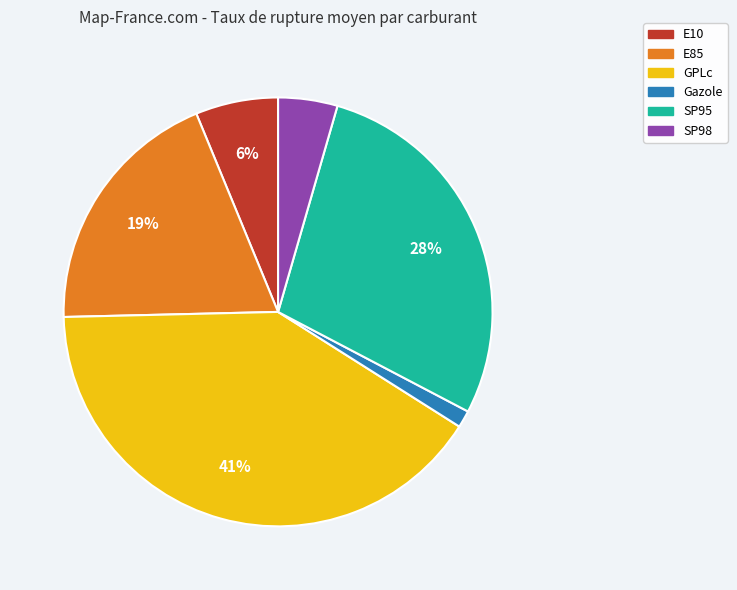

What percentage is the E10 slice, to the nearest percent?

6%